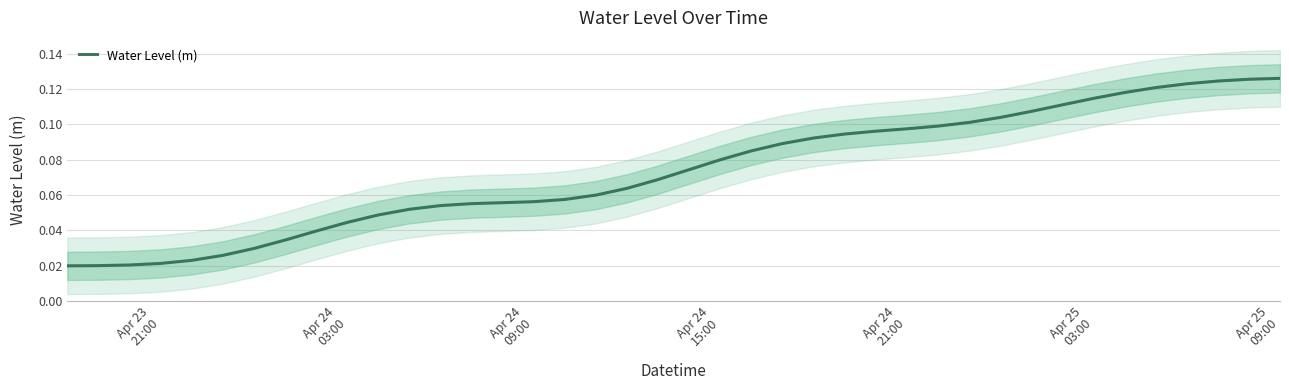

How many distinct data groups are displayed?

1